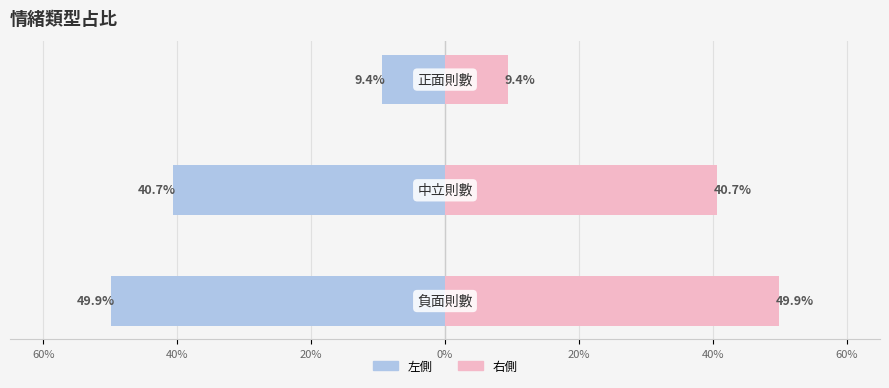

Reading left to right, what are all the values shown in this chart?

負面/中立/正面 (左): -0.5	-0.4	-0.1
占比 (右): 0.5	0.4	0.1